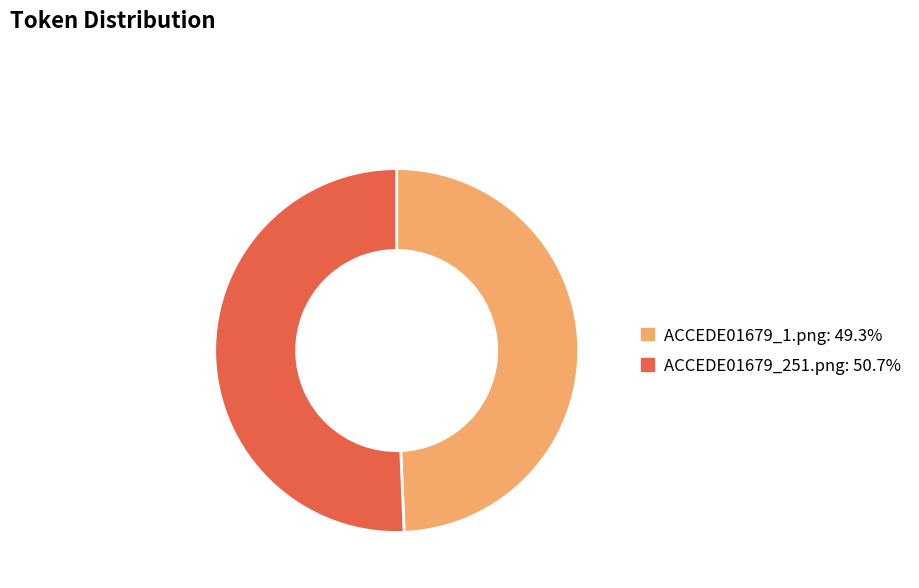

Does any single category account for the majority?

Yes